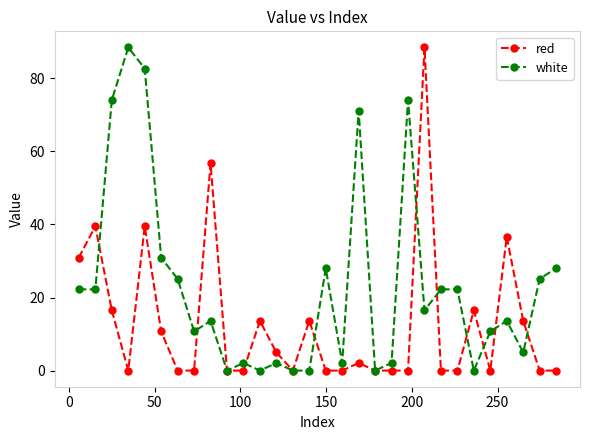

At how many categories does at least one series exceed 55?

7